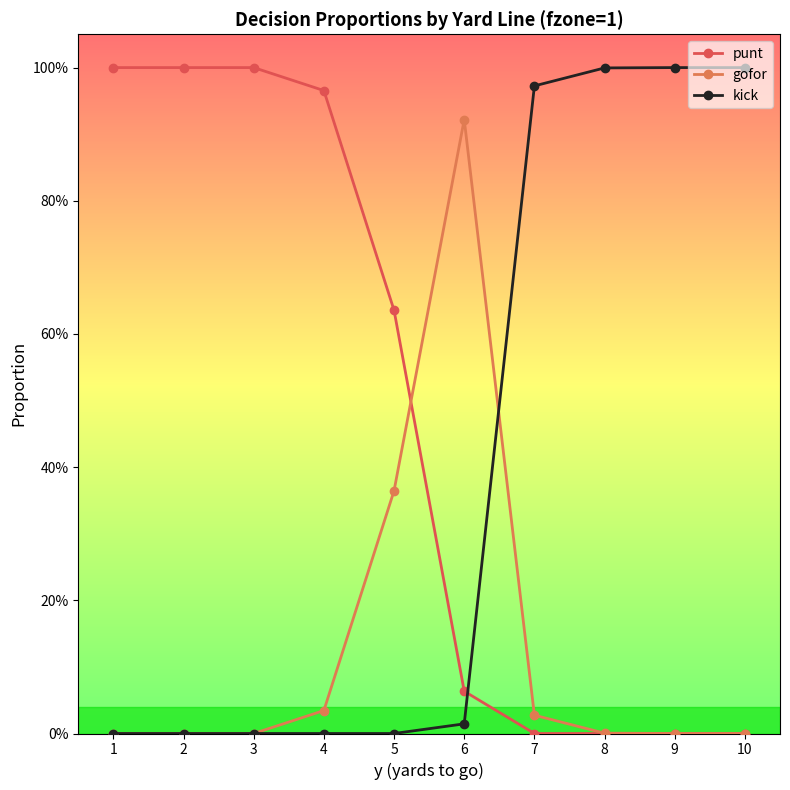

What are all the series names shown in the legend?

punt, gofor, kick